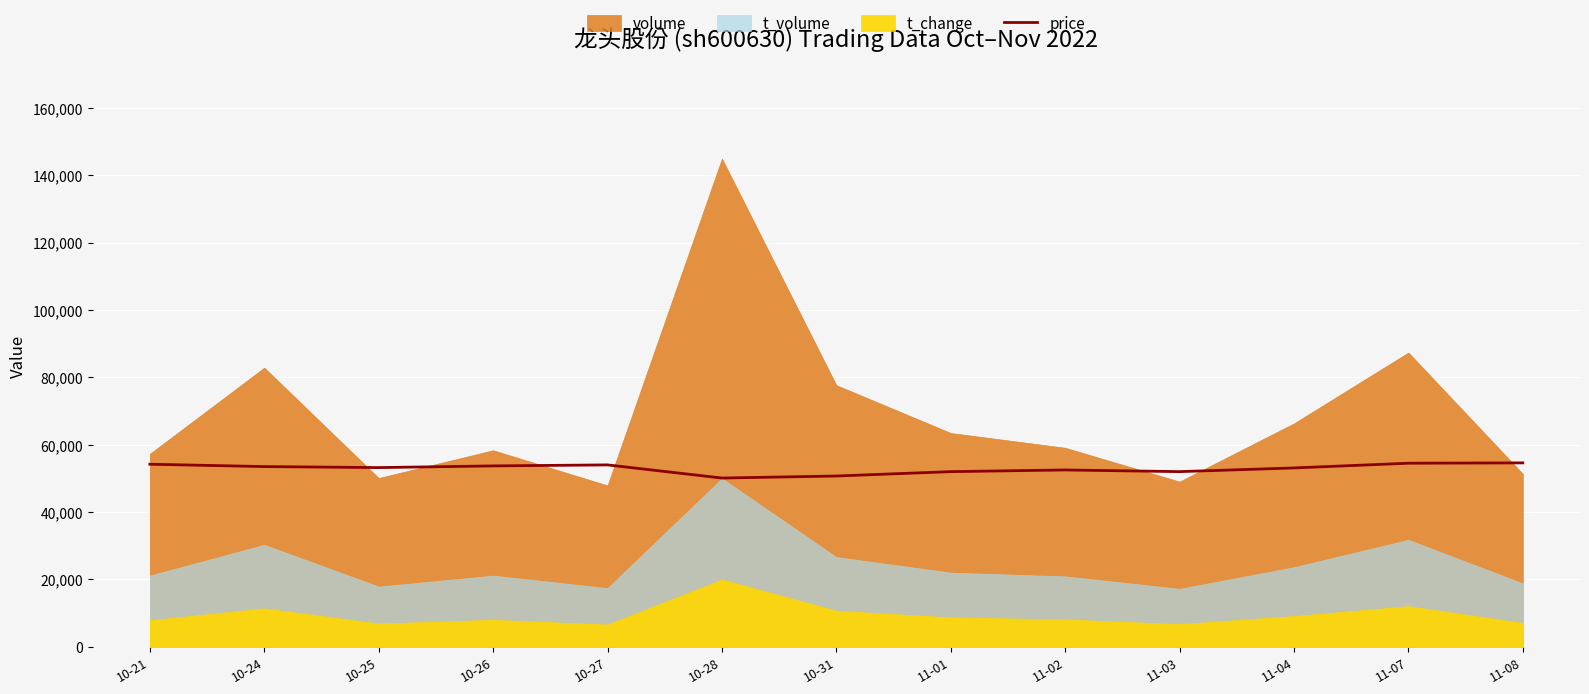

At which label does the data first exceed 53200?

10-21